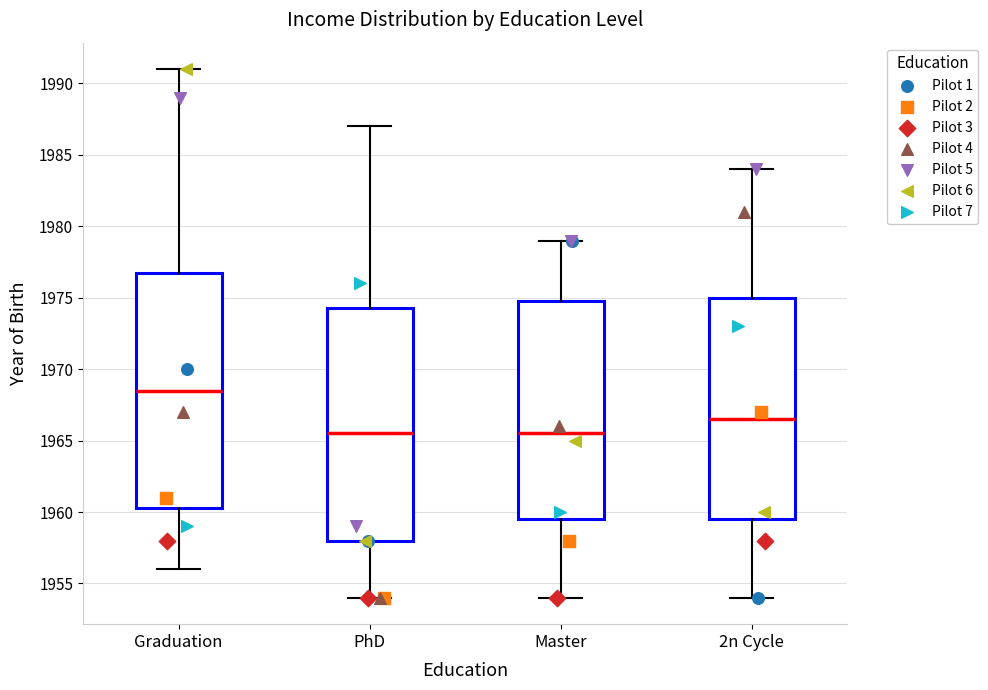

Reading left to right, read every box against the y-axis: the position of its median line, the range the box covers, and the ends of its whiskers. The values are not printed on the chart, so give them approximately, as read against the axis.

Graduation: median 1968.5, box 1960.5 to 1977.0, whiskers 1956.0 to 1991.0
PhD: median 1965.5, box 1958.0 to 1974.5, whiskers 1954.0 to 1987.0
Master: median 1965.5, box 1959.5 to 1975.0, whiskers 1954.0 to 1979.0
2n Cycle: median 1966.5, box 1959.5 to 1975.0, whiskers 1954.0 to 1984.0